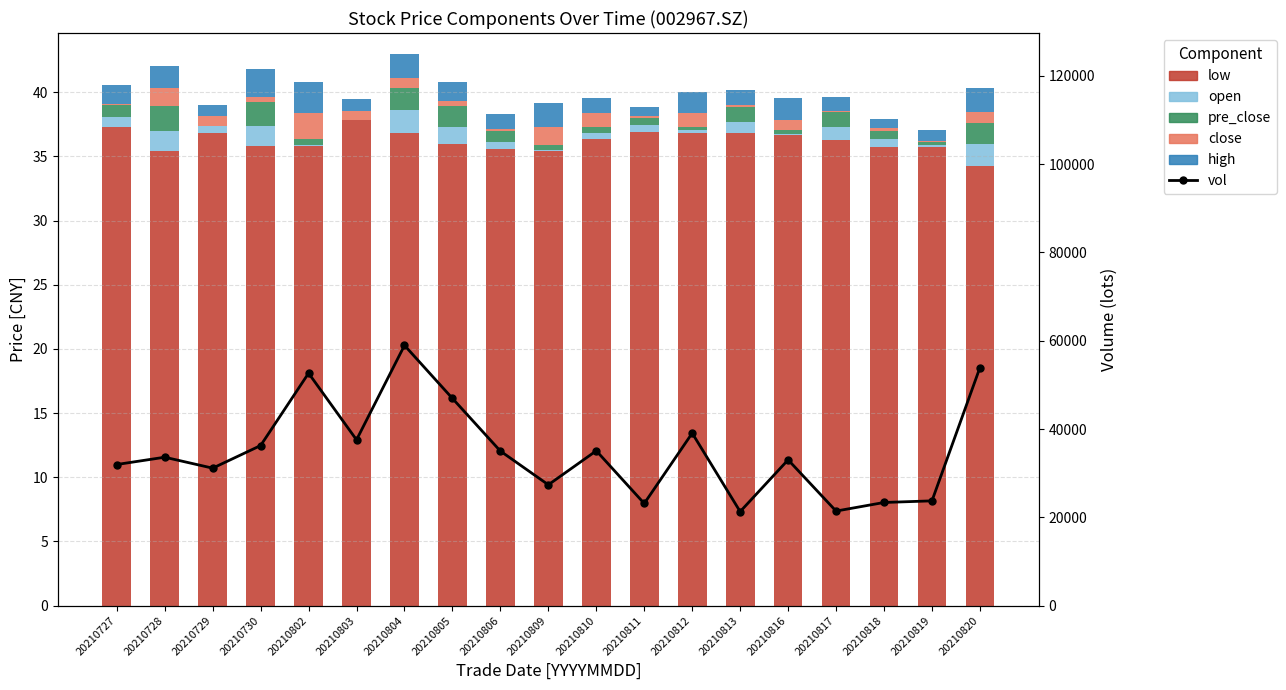

At which label is close closest to 1?

20210810